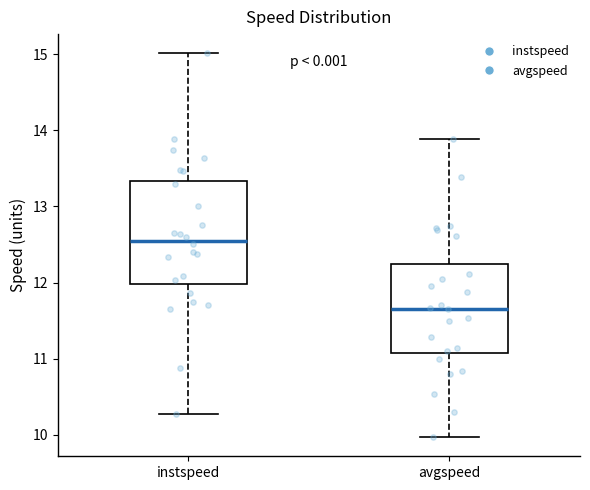

Which box's median line is the highest?

instspeed